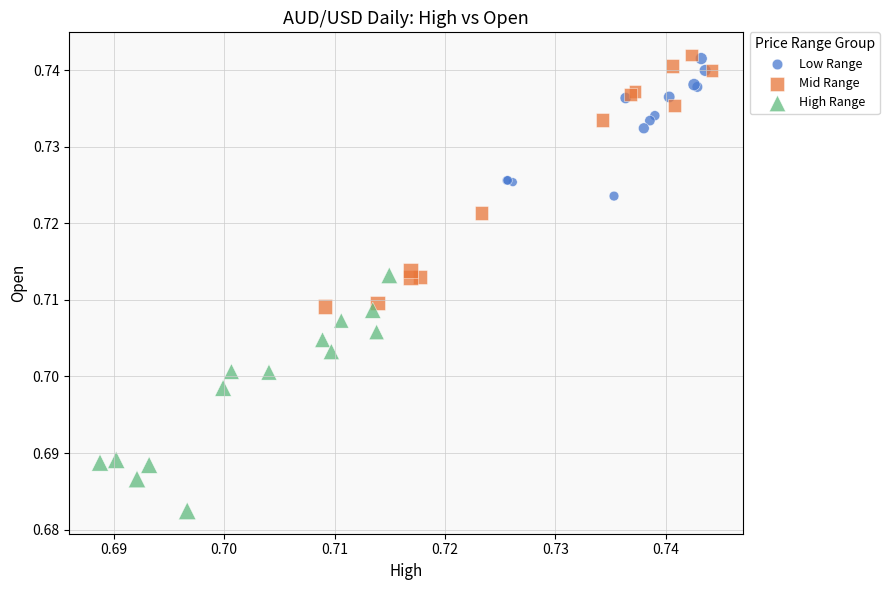

Which series has the largest Y range (max minus min)?

Mid Range